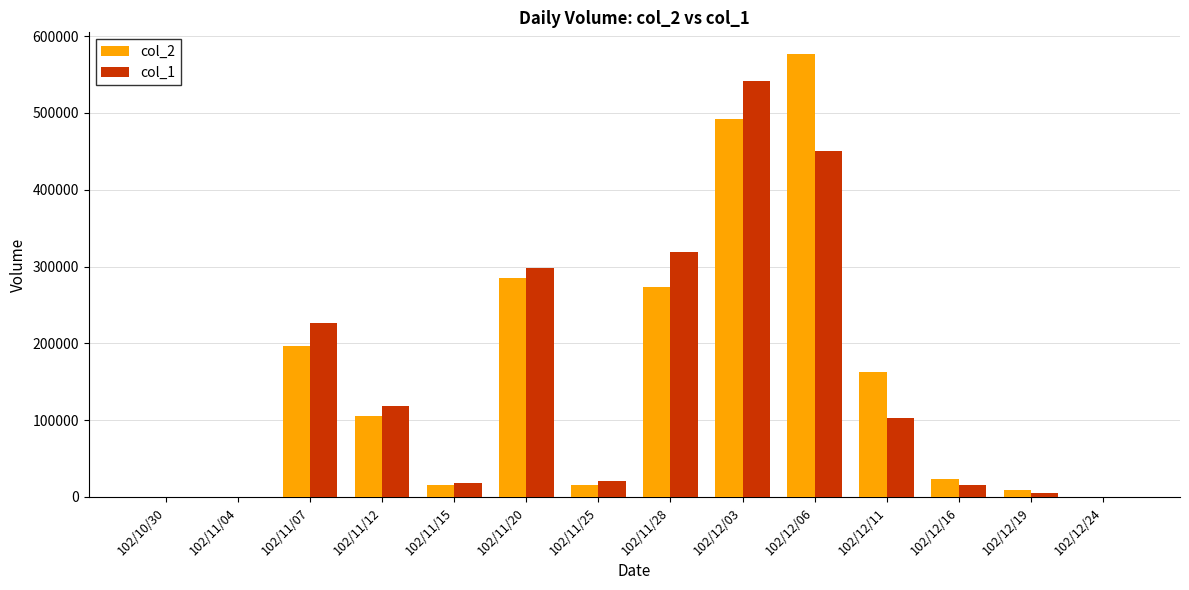

What is the greatest value displayed?

576100